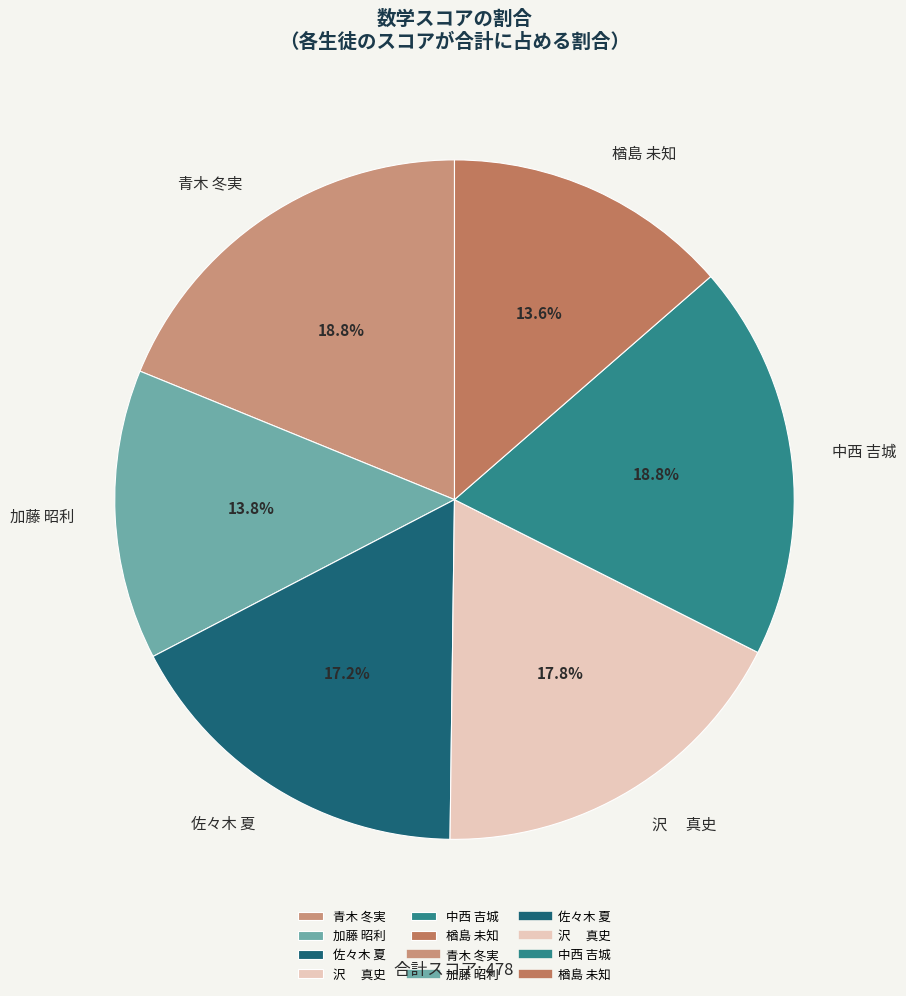

What portion of the pie excludes 佐々木 夏?

82.8%